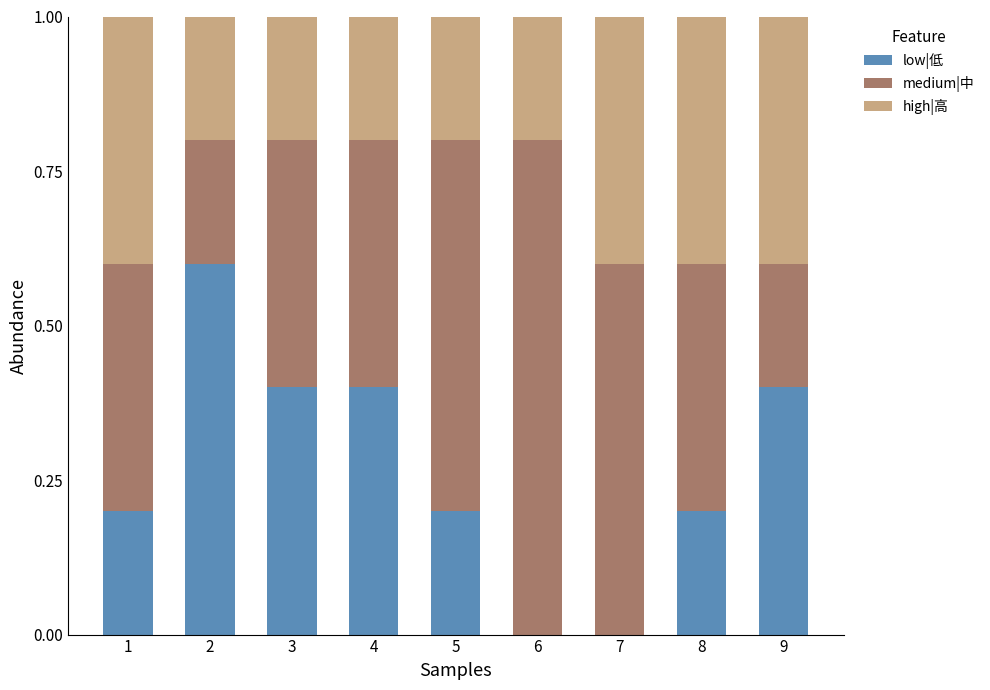

What is the sum of all low|低 values?

2.4